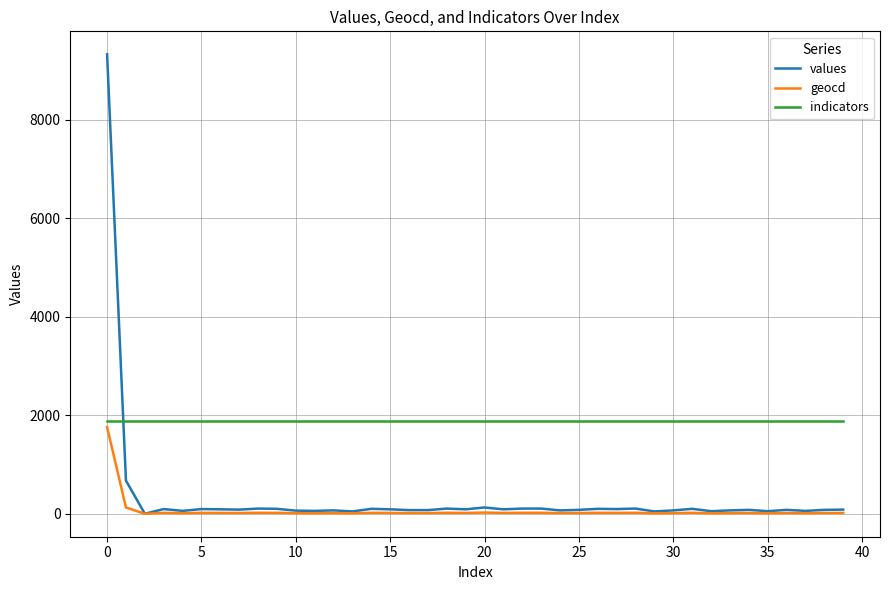

How many distinct data groups are displayed?

3